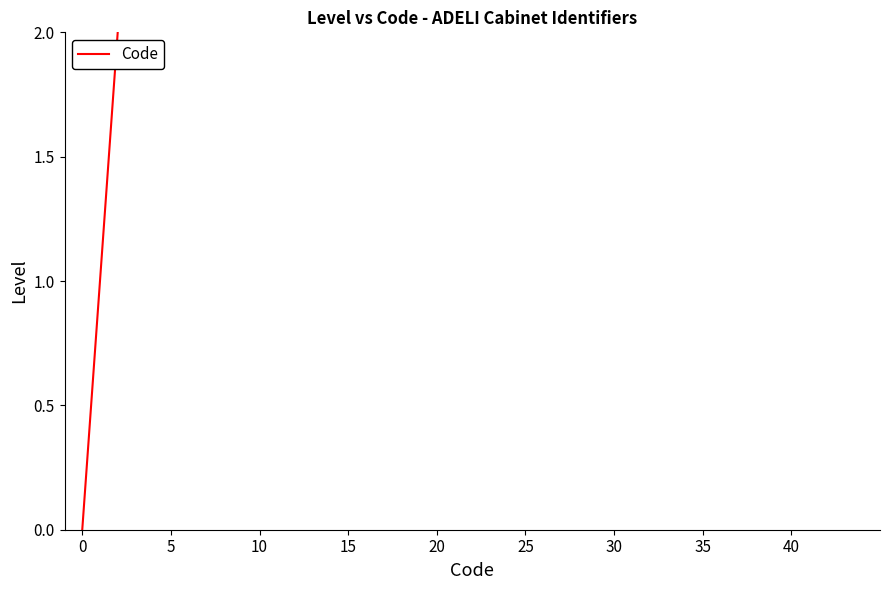

How many series are shown in this chart?

1